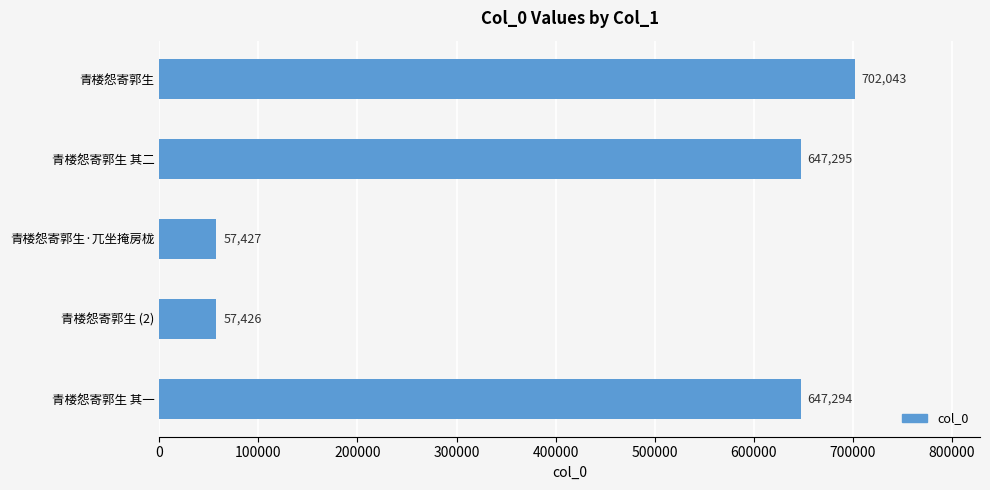

Reading top to bottom, transcribe all the data shown in this chart.

青楼怨寄郭生=702043	青楼怨寄郭生 其二=647295	青楼怨寄郭生·兀坐掩房栊=57427	青楼怨寄郭生 (2)=57426	青楼怨寄郭生 其一=647294